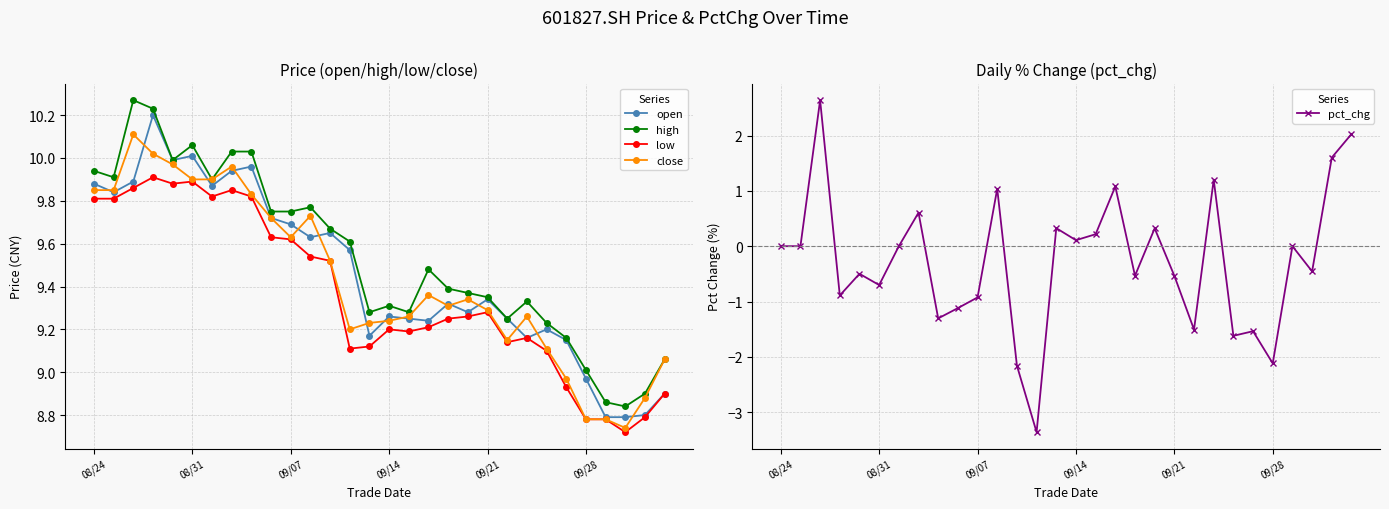

True or false: open has more than 1 interior local peaks.

True